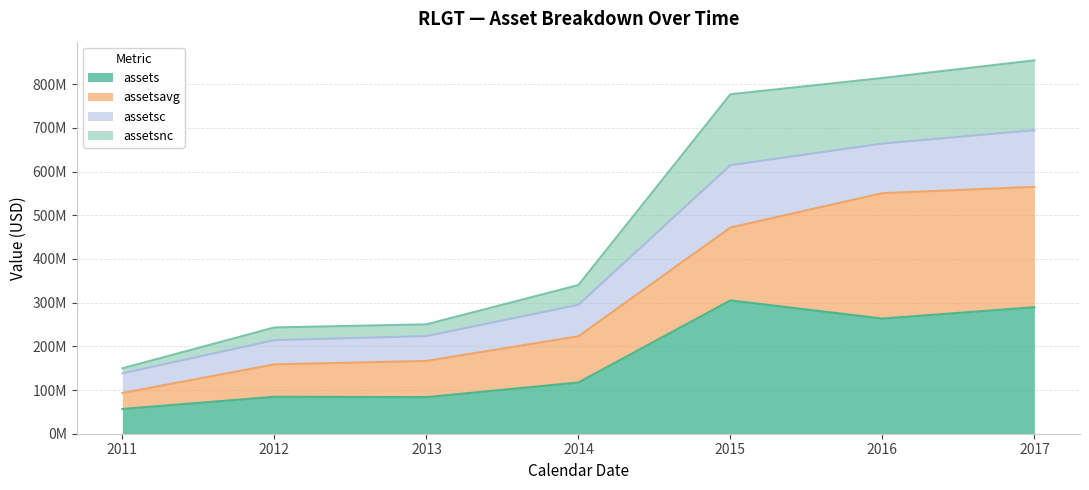

Does the chart have visible grid lines?

Yes